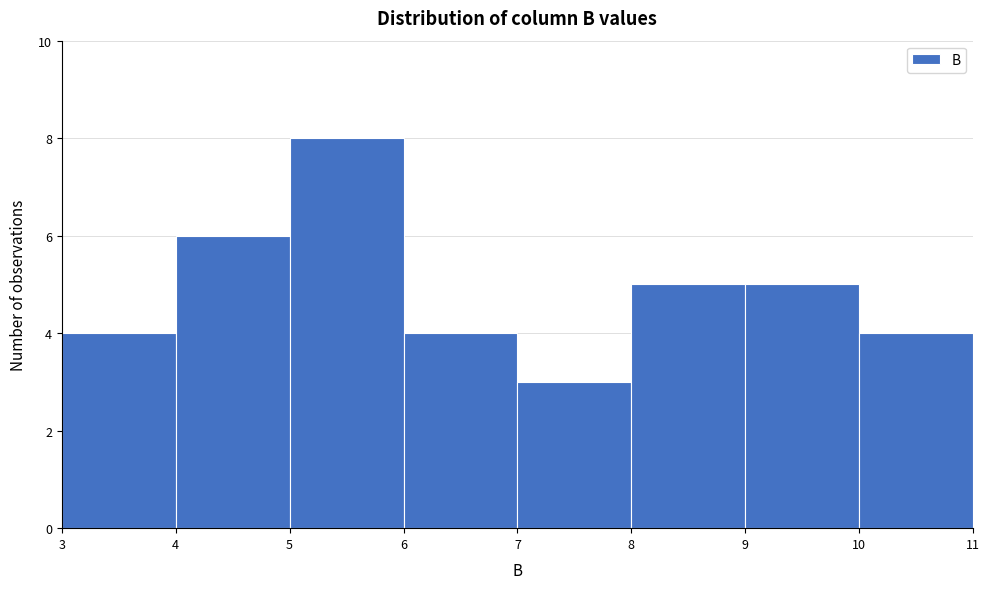

Reading left to right, list every bar in this chart as the range it spans on the x-axis followed by its height. The values are not printed on the chart, so give them approximately, as read against the axis.

3 to 4: 4
4 to 5: 6
5 to 6: 8
6 to 7: 4
7 to 8: 3
8 to 9: 5
9 to 10: 5
10 to 11: 4